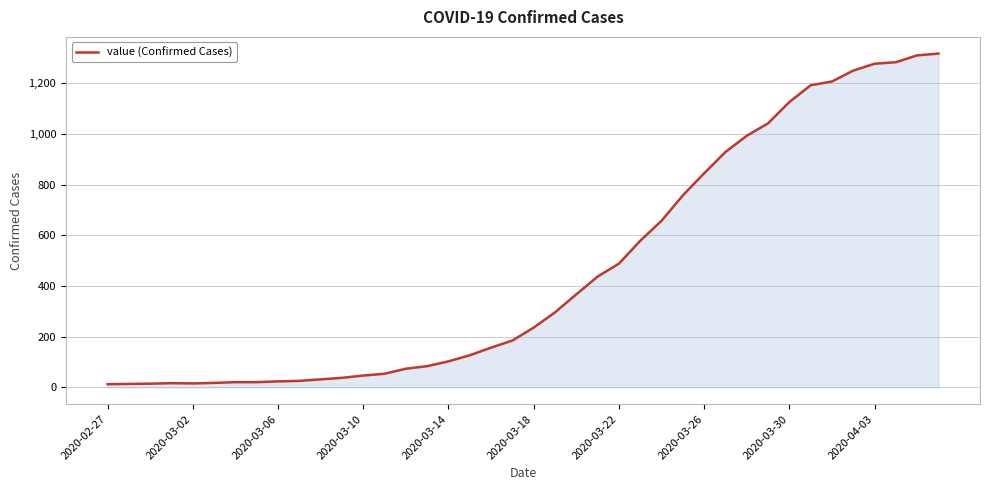

What is the greatest value displayed?

1316